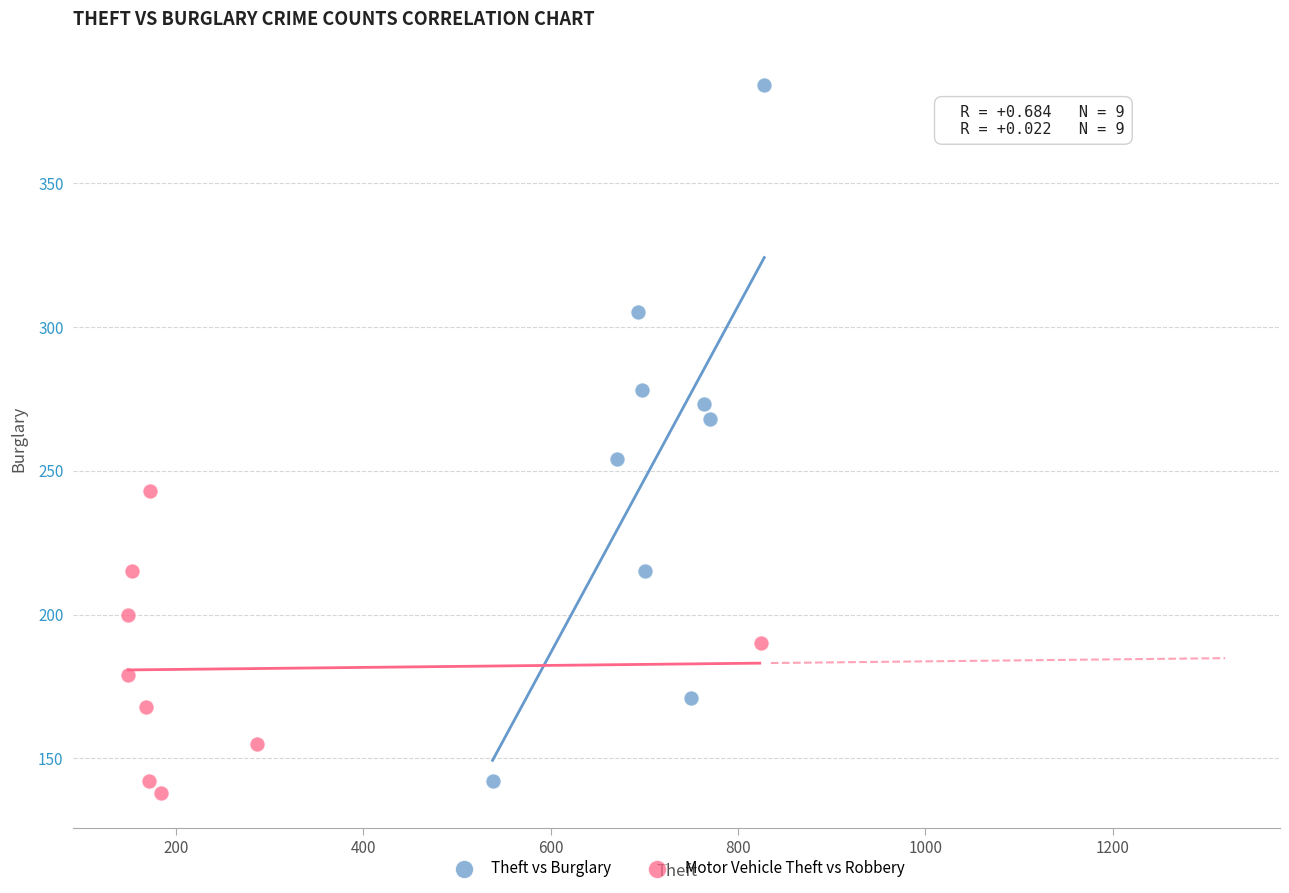

Which series reaches the minimum Y coordinate?

Motor Vehicle Theft vs Robbery